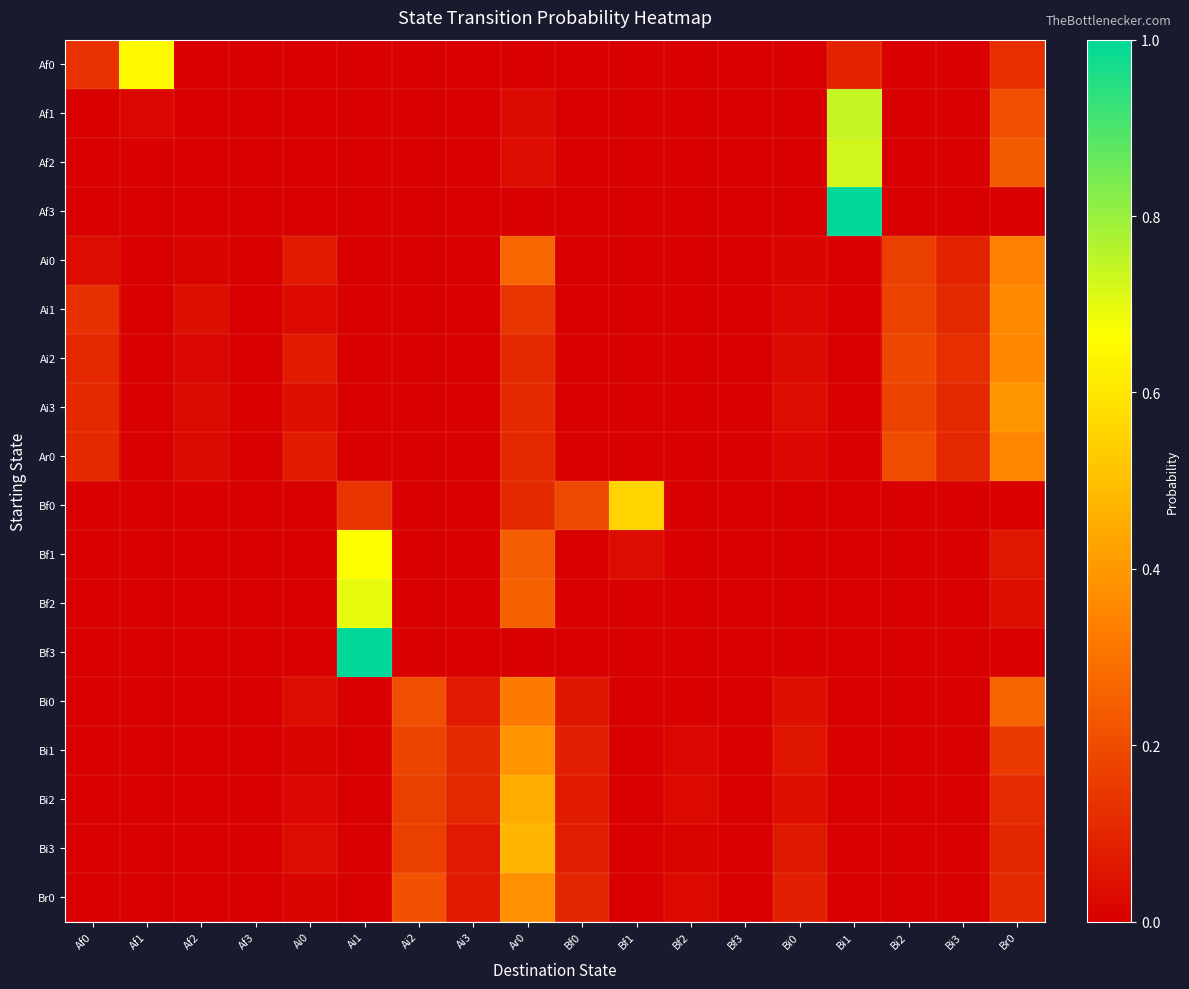

Reading left to right, list all the values displayed in this chart.

Af0: Af0=0.1	Af1=0.7	Af2=0.0	Af3=0.0	Ai0=0.0	Ai1=0.0	Ai2=0.0	Ai3=0.0	Ar0=0.0	Bf0=0.0	Bf1=0.0	Bf2=0.0	Bf3=0.0	Bi0=0.0	Bi1=0.1	Bi2=0.0	Bi3=0.0	Br0=0.1
Af1: Af0=0.0	Af1=0.0	Af2=0.0	Af3=0.0	Ai0=0.0	Ai1=0.0	Ai2=0.0	Ai3=0.0	Ar0=0.0	Bf0=0.0	Bf1=0.0	Bf2=0.0	Bf3=0.0	Bi0=0.0	Bi1=0.7	Bi2=0.0	Bi3=0.0	Br0=0.2
Af2: Af0=0.0	Af1=0.0	Af2=0.0	Af3=0.0	Ai0=0.0	Ai1=0.0	Ai2=0.0	Ai3=0.0	Ar0=0.0	Bf0=0.0	Bf1=0.0	Bf2=0.0	Bf3=0.0	Bi0=0.0	Bi1=0.7	Bi2=0.0	Bi3=0.0	Br0=0.2
Af3: Af0=0.0	Af1=0.0	Af2=0.0	Af3=0.0	Ai0=0.0	Ai1=0.0	Ai2=0.0	Ai3=0.0	Ar0=0.0	Bf0=0.0	Bf1=0.0	Bf2=0.0	Bf3=0.0	Bi0=0.0	Bi1=1.0	Bi2=0.0	Bi3=0.0	Br0=0.0
Ai0: Af0=0.0	Af1=0.0	Af2=0.0	Af3=0.0	Ai0=0.1	Ai1=0.0	Ai2=0.0	Ai3=0.0	Ar0=0.3	Bf0=0.0	Bf1=0.0	Bf2=0.0	Bf3=0.0	Bi0=0.0	Bi1=0.0	Bi2=0.2	Bi3=0.1	Br0=0.3
Ai1: Af0=0.1	Af1=0.0	Af2=0.0	Af3=0.0	Ai0=0.0	Ai1=0.0	Ai2=0.0	Ai3=0.0	Ar0=0.1	Bf0=0.0	Bf1=0.0	Bf2=0.0	Bf3=0.0	Bi0=0.0	Bi1=0.0	Bi2=0.2	Bi3=0.1	Br0=0.4
Ai2: Af0=0.1	Af1=0.0	Af2=0.0	Af3=0.0	Ai0=0.1	Ai1=0.0	Ai2=0.0	Ai3=0.0	Ar0=0.1	Bf0=0.0	Bf1=0.0	Bf2=0.0	Bf3=0.0	Bi0=0.0	Bi1=0.0	Bi2=0.2	Bi3=0.1	Br0=0.4
Ai3: Af0=0.1	Af1=0.0	Af2=0.0	Af3=0.0	Ai0=0.0	Ai1=0.0	Ai2=0.0	Ai3=0.0	Ar0=0.1	Bf0=0.0	Bf1=0.0	Bf2=0.0	Bf3=0.0	Bi0=0.0	Bi1=0.0	Bi2=0.2	Bi3=0.1	Br0=0.4
Ar0: Af0=0.1	Af1=0.0	Af2=0.0	Af3=0.0	Ai0=0.1	Ai1=0.0	Ai2=0.0	Ai3=0.0	Ar0=0.1	Bf0=0.0	Bf1=0.0	Bf2=0.0	Bf3=0.0	Bi0=0.0	Bi1=0.0	Bi2=0.2	Bi3=0.1	Br0=0.4
Bf0: Af0=0.0	Af1=0.0	Af2=0.0	Af3=0.0	Ai0=0.0	Ai1=0.1	Ai2=0.0	Ai3=0.0	Ar0=0.1	Bf0=0.2	Bf1=0.6	Bf2=0.0	Bf3=0.0	Bi0=0.0	Bi1=0.0	Bi2=0.0	Bi3=0.0	Br0=0.0
Bf1: Af0=0.0	Af1=0.0	Af2=0.0	Af3=0.0	Ai0=0.0	Ai1=0.7	Ai2=0.0	Ai3=0.0	Ar0=0.2	Bf0=0.0	Bf1=0.0	Bf2=0.0	Bf3=0.0	Bi0=0.0	Bi1=0.0	Bi2=0.0	Bi3=0.0	Br0=0.1
Bf2: Af0=0.0	Af1=0.0	Af2=0.0	Af3=0.0	Ai0=0.0	Ai1=0.7	Ai2=0.0	Ai3=0.0	Ar0=0.3	Bf0=0.0	Bf1=0.0	Bf2=0.0	Bf3=0.0	Bi0=0.0	Bi1=0.0	Bi2=0.0	Bi3=0.0	Br0=0.0
Bf3: Af0=0.0	Af1=0.0	Af2=0.0	Af3=0.0	Ai0=0.0	Ai1=1.0	Ai2=0.0	Ai3=0.0	Ar0=0.0	Bf0=0.0	Bf1=0.0	Bf2=0.0	Bf3=0.0	Bi0=0.0	Bi1=0.0	Bi2=0.0	Bi3=0.0	Br0=0.0
Bi0: Af0=0.0	Af1=0.0	Af2=0.0	Af3=0.0	Ai0=0.0	Ai1=0.0	Ai2=0.2	Ai3=0.1	Ar0=0.3	Bf0=0.1	Bf1=0.0	Bf2=0.0	Bf3=0.0	Bi0=0.0	Bi1=0.0	Bi2=0.0	Bi3=0.0	Br0=0.3
Bi1: Af0=0.0	Af1=0.0	Af2=0.0	Af3=0.0	Ai0=0.0	Ai1=0.0	Ai2=0.2	Ai3=0.1	Ar0=0.4	Bf0=0.1	Bf1=0.0	Bf2=0.0	Bf3=0.0	Bi0=0.1	Bi1=0.0	Bi2=0.0	Bi3=0.0	Br0=0.2
Bi2: Af0=0.0	Af1=0.0	Af2=0.0	Af3=0.0	Ai0=0.0	Ai1=0.0	Ai2=0.2	Ai3=0.1	Ar0=0.5	Bf0=0.1	Bf1=0.0	Bf2=0.0	Bf3=0.0	Bi0=0.0	Bi1=0.0	Bi2=0.0	Bi3=0.0	Br0=0.1
Bi3: Af0=0.0	Af1=0.0	Af2=0.0	Af3=0.0	Ai0=0.0	Ai1=0.0	Ai2=0.2	Ai3=0.1	Ar0=0.5	Bf0=0.1	Bf1=0.0	Bf2=0.0	Bf3=0.0	Bi0=0.1	Bi1=0.0	Bi2=0.0	Bi3=0.0	Br0=0.1
Br0: Af0=0.0	Af1=0.0	Af2=0.0	Af3=0.0	Ai0=0.0	Ai1=0.0	Ai2=0.2	Ai3=0.1	Ar0=0.4	Bf0=0.1	Bf1=0.0	Bf2=0.0	Bf3=0.0	Bi0=0.1	Bi1=0.0	Bi2=0.0	Bi3=0.0	Br0=0.1